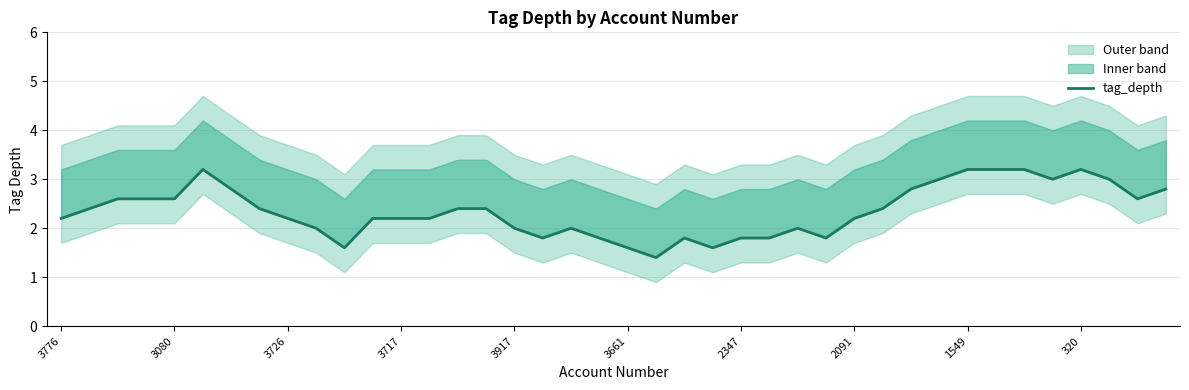

Which label corresponds to the smallest value in the chart?

21